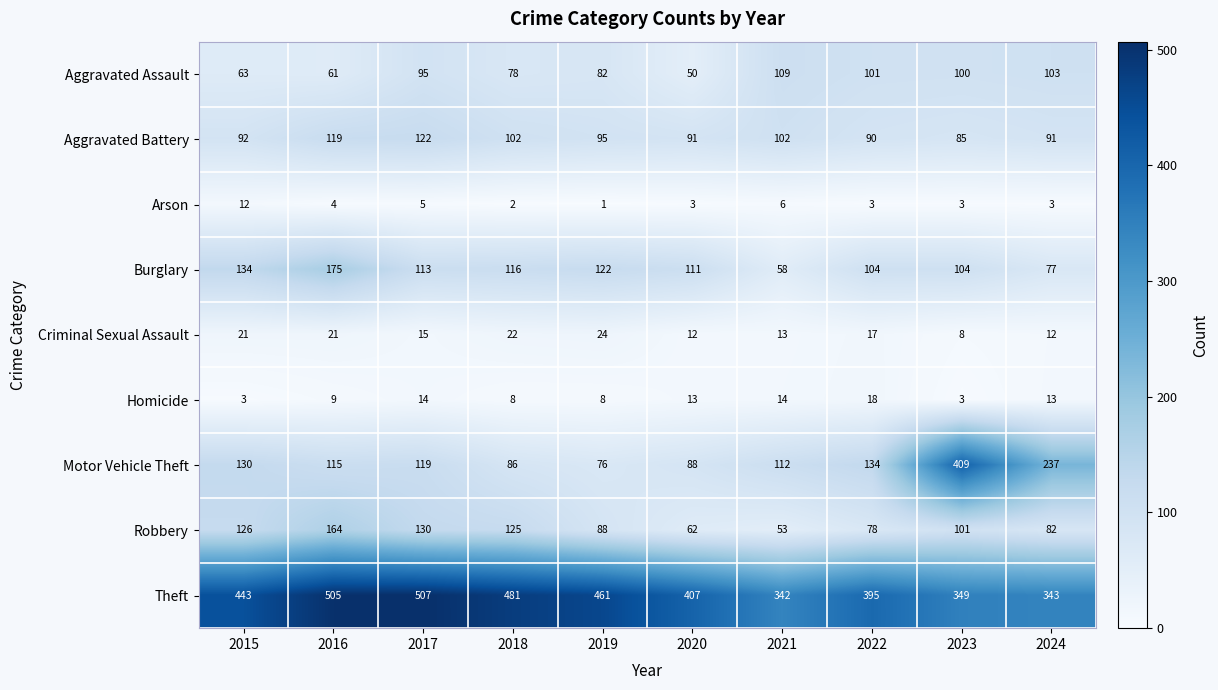

Is the value of Arson at 2017 greater than the value of Aggravated Assault at 2017?

No